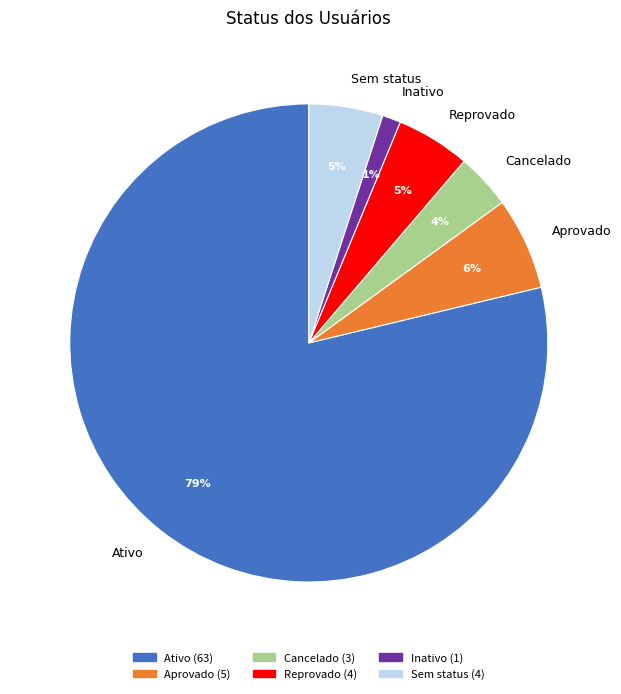

Which category has the biggest portion of the pie?

Ativo